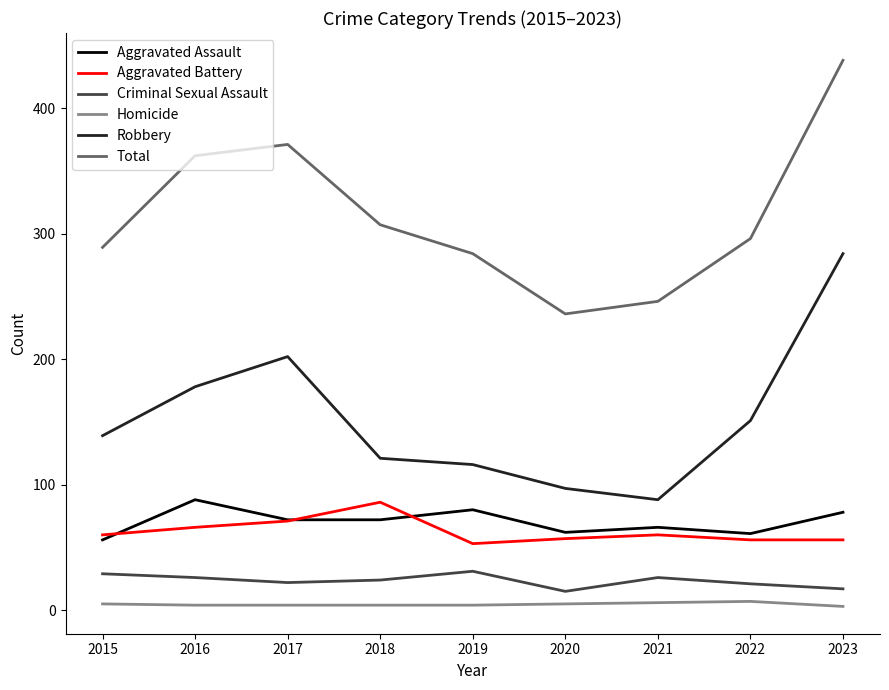

Is this an area chart (filled region under the line)?

No